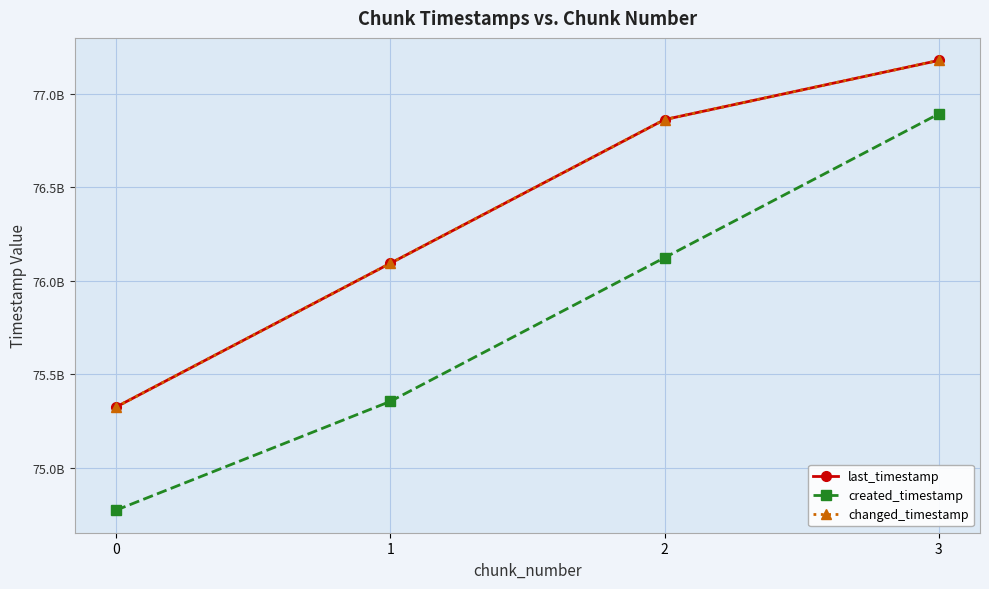

What is the lowest value of the created_timestamp series?

74773704427